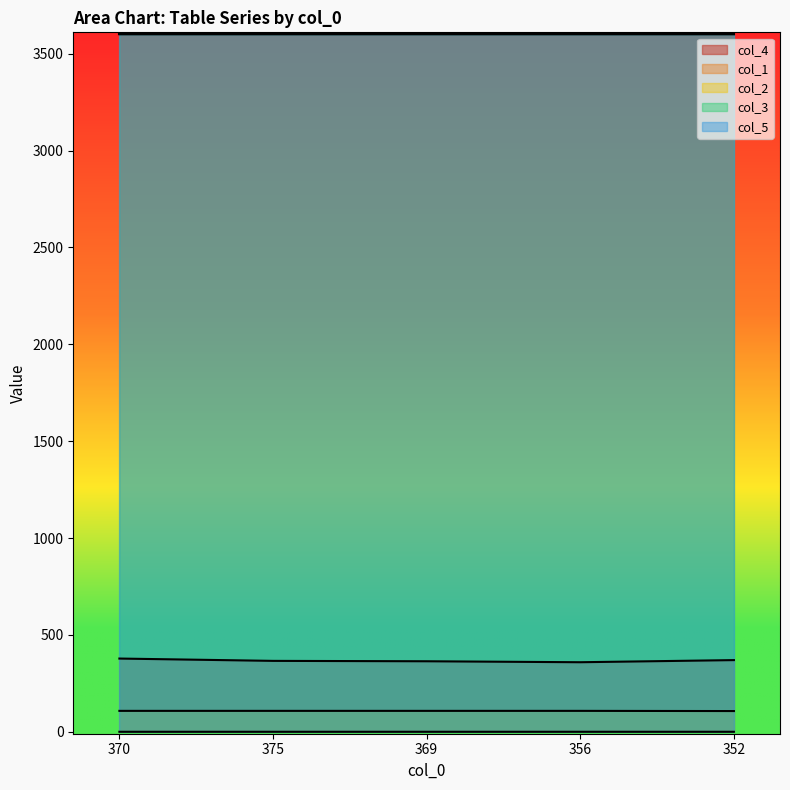

The col_1 series shows 0.1 at 370. True or false?

False